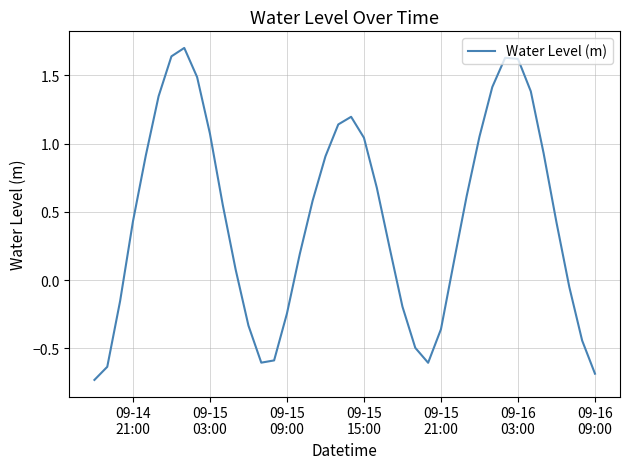

What is the greatest value displayed?

1.7